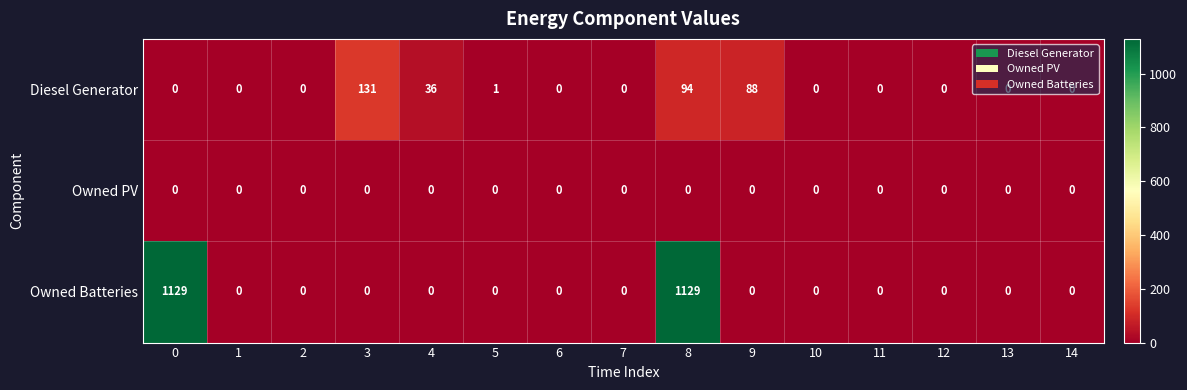

Rank the series by their maximum value, from highest to lowest.

Owned Batteries, Diesel Generator, Owned PV